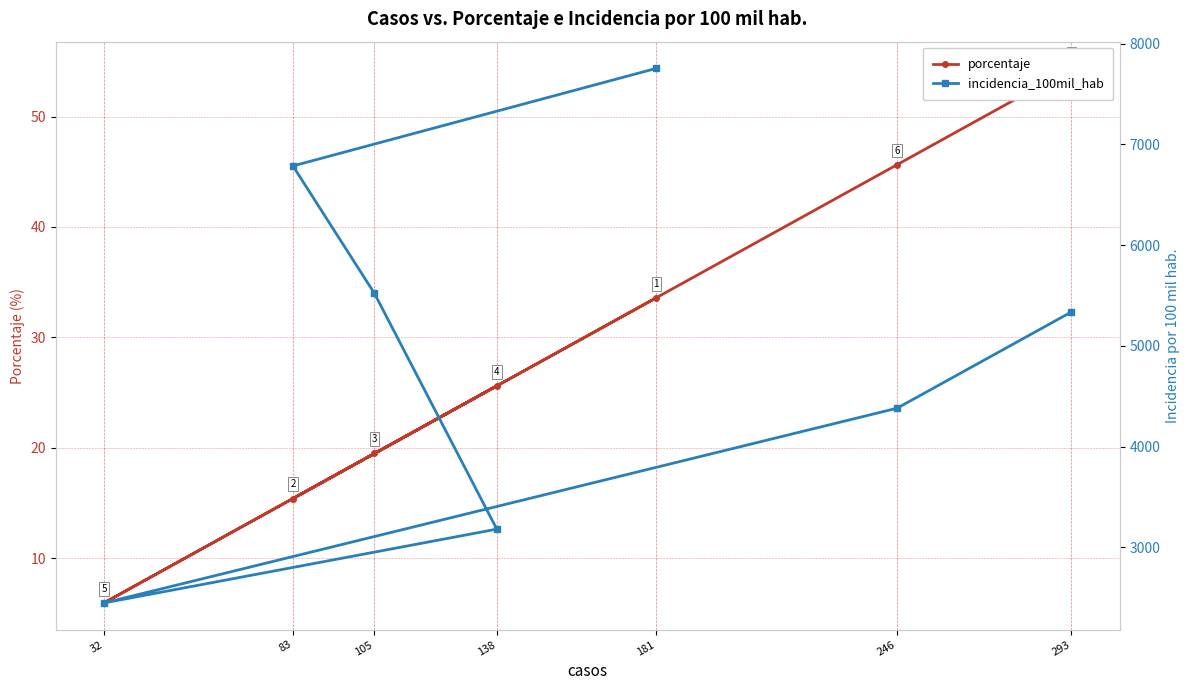

At which category does incidencia_100mil_hab reach its first local valley?

32